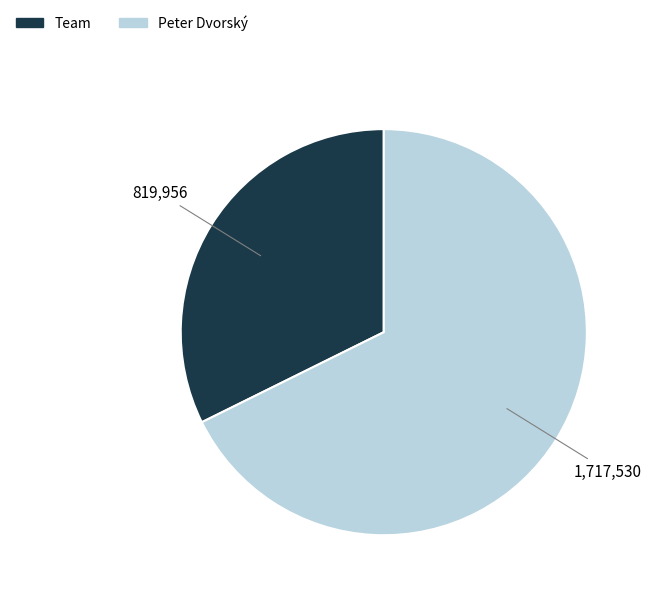

What is the largest slice in the pie chart?

Peter Dvorský